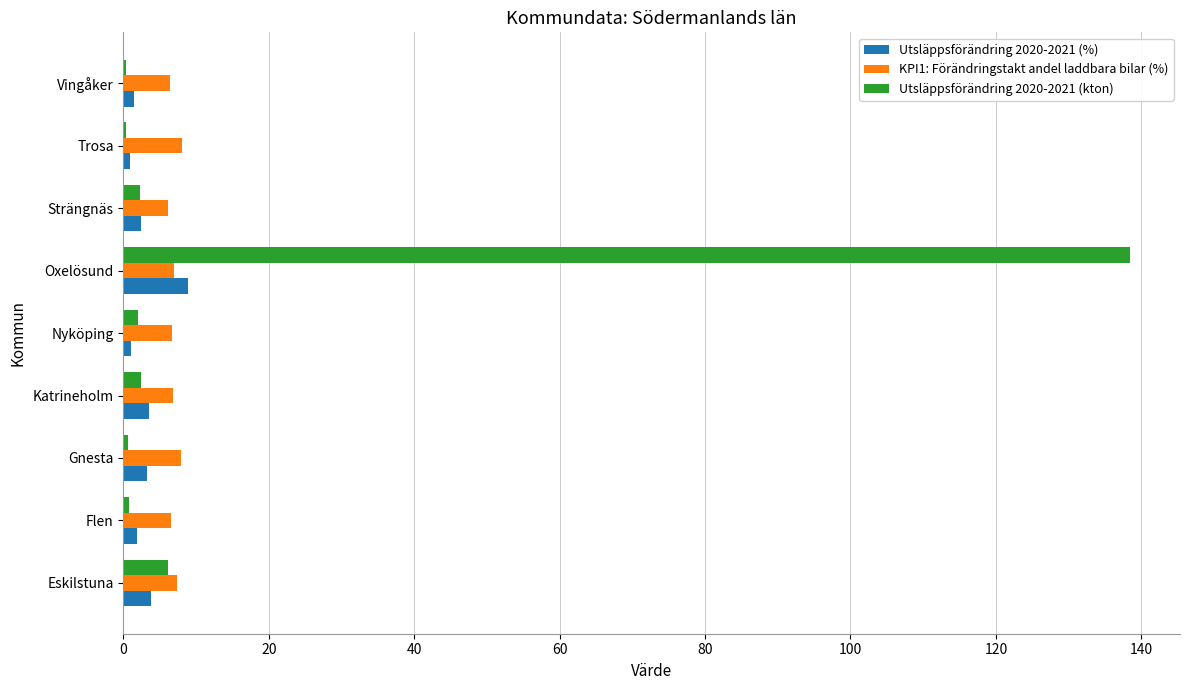

The KPI1: Förändringstakt andel laddbara bilar (%) series shows 6.8 at Katrineholm. True or false?

True